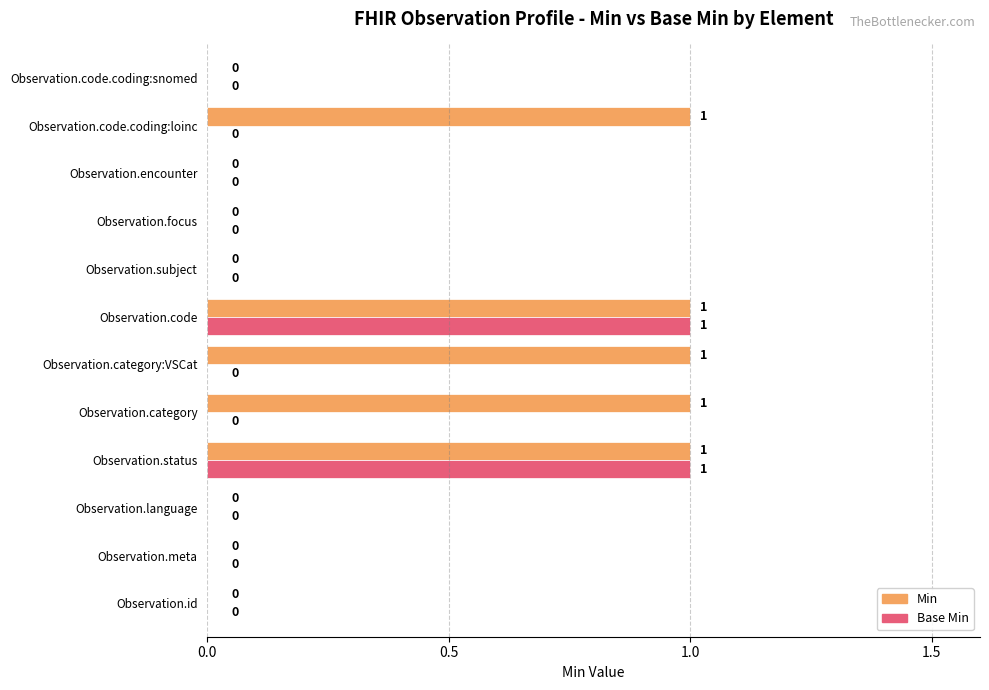

How many data points in Base Min are above 0?

2